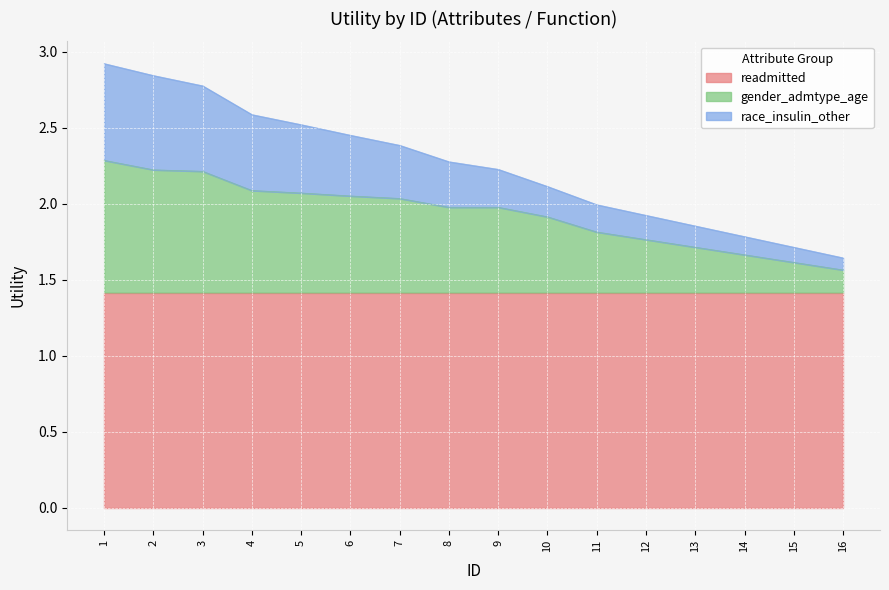

What is the average value of the race_insulin_other series?

2.3